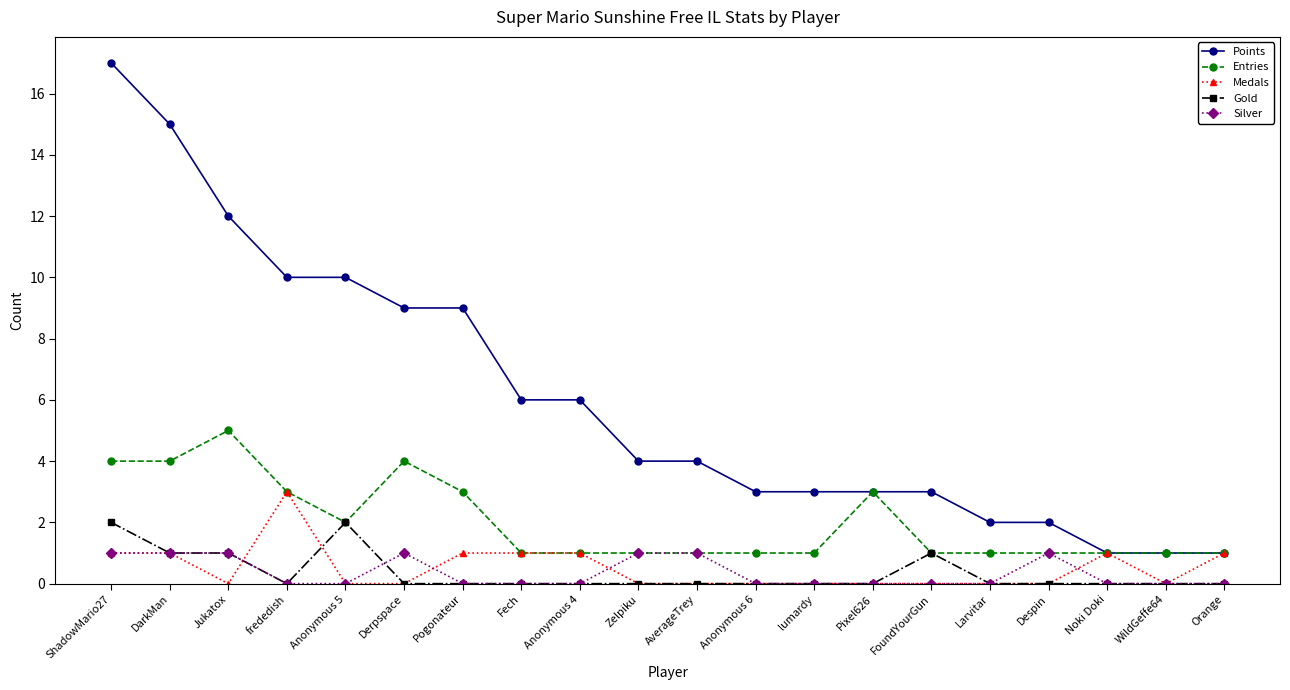

How many lines are shown in the chart?

5